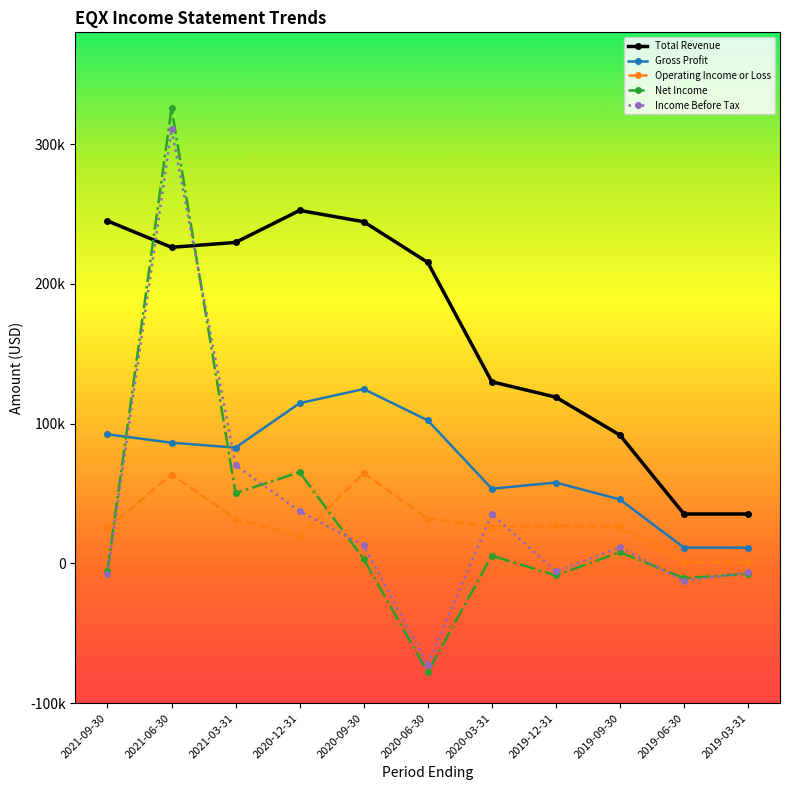

Which has a higher value, 2019-06-30 or 2020-06-30?

2020-06-30